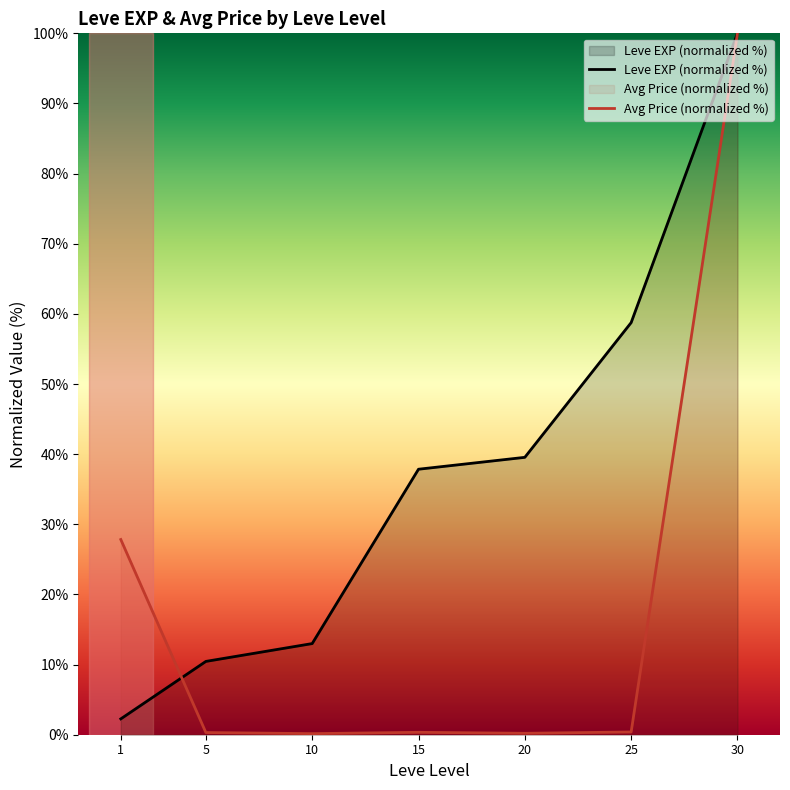

How many lines are shown in the chart?

2